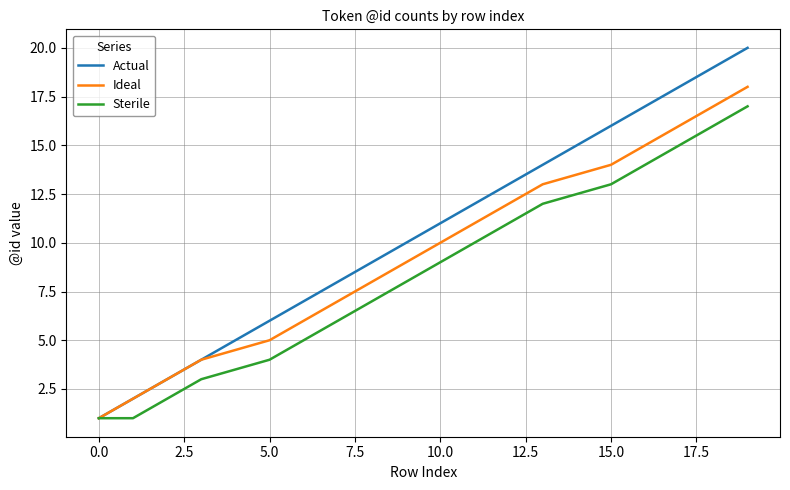

Which series has the largest total across all categories?

Actual